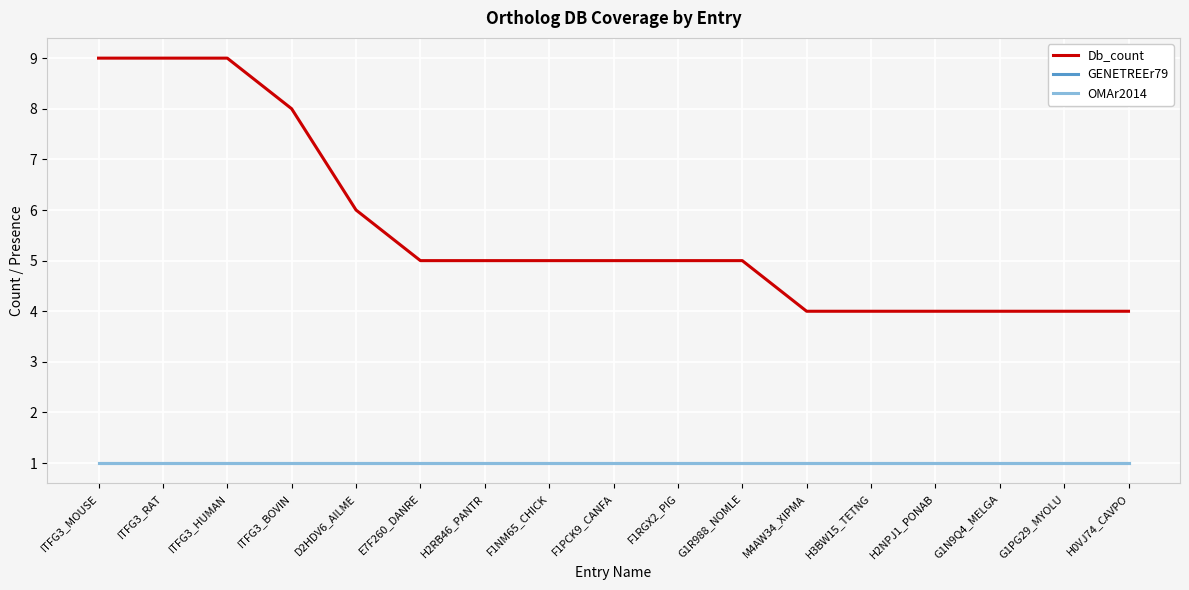

At which category does the chart reach its peak across all series?

ITFG3_MOUSE